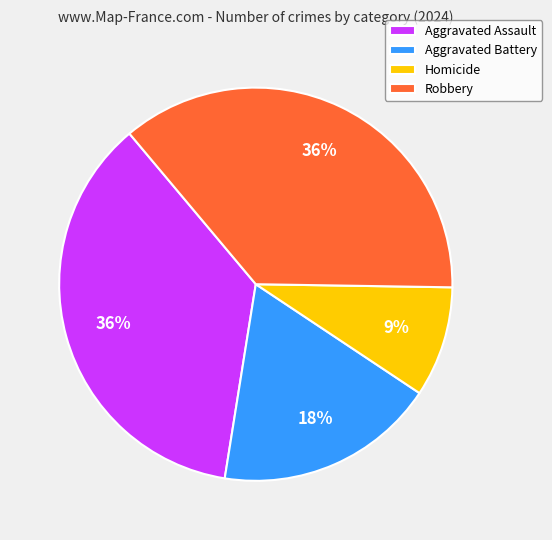

To the nearest percent, what is the average slice percentage?

25%